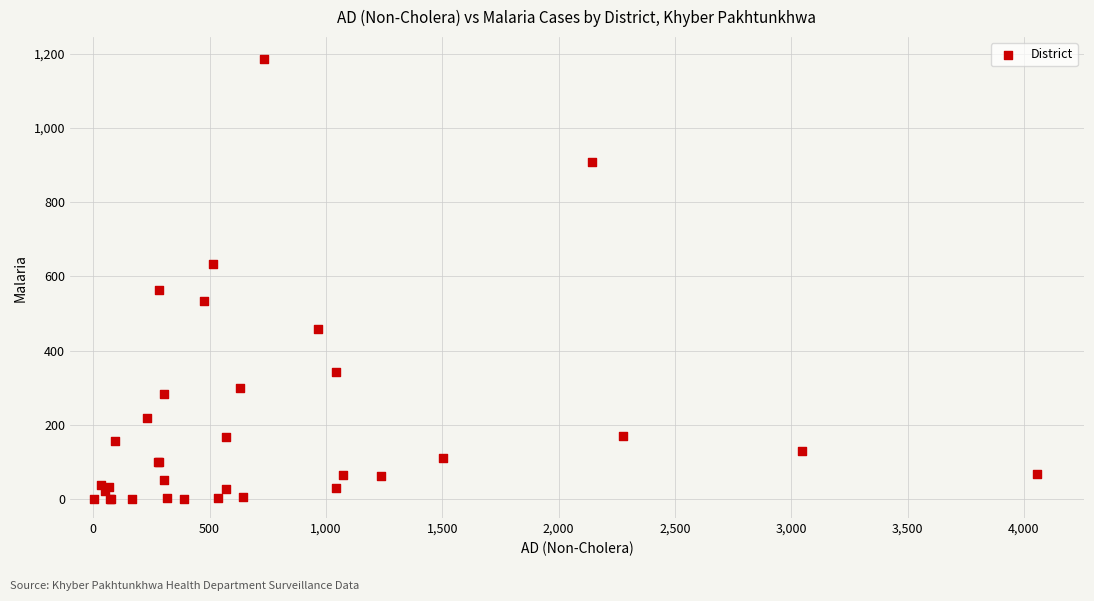

What Y value in the scatter plot is closest to 592?

563